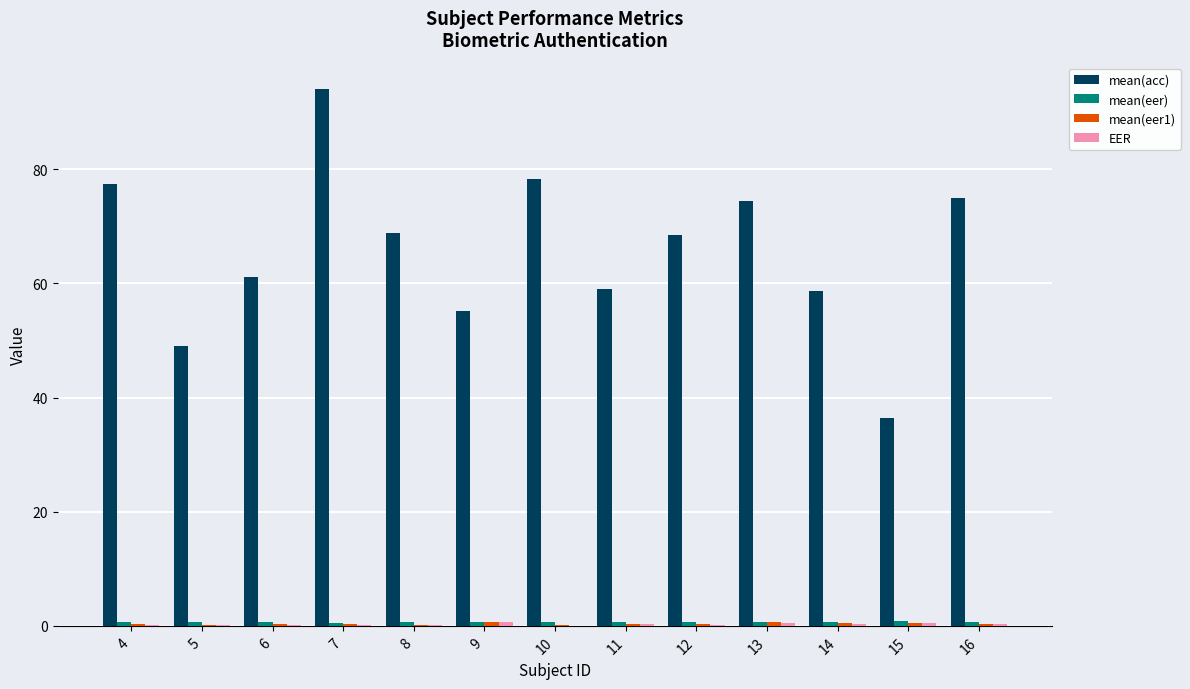

Which series has the largest total across all categories?

mean(acc)